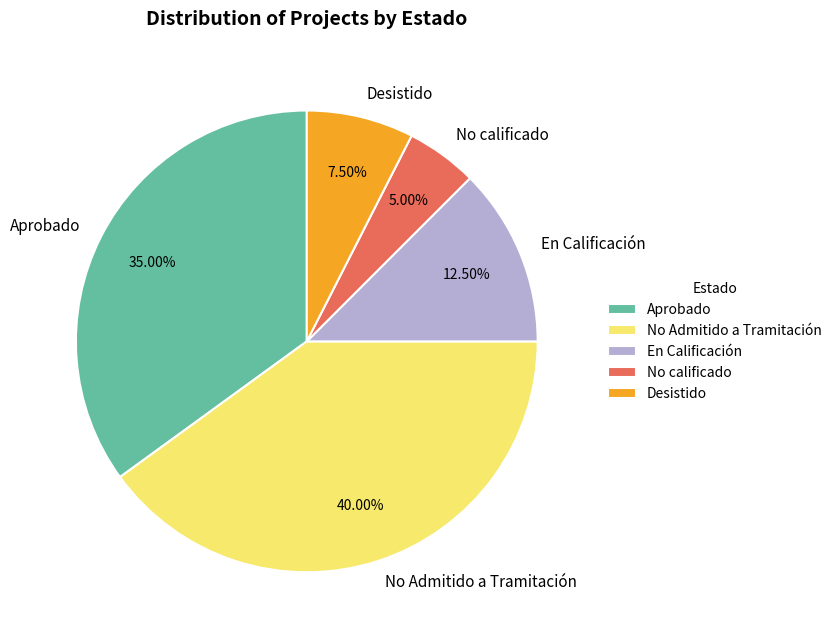

Combined, do No calificado and No Admitido a Tramitación account for over 50%?

No